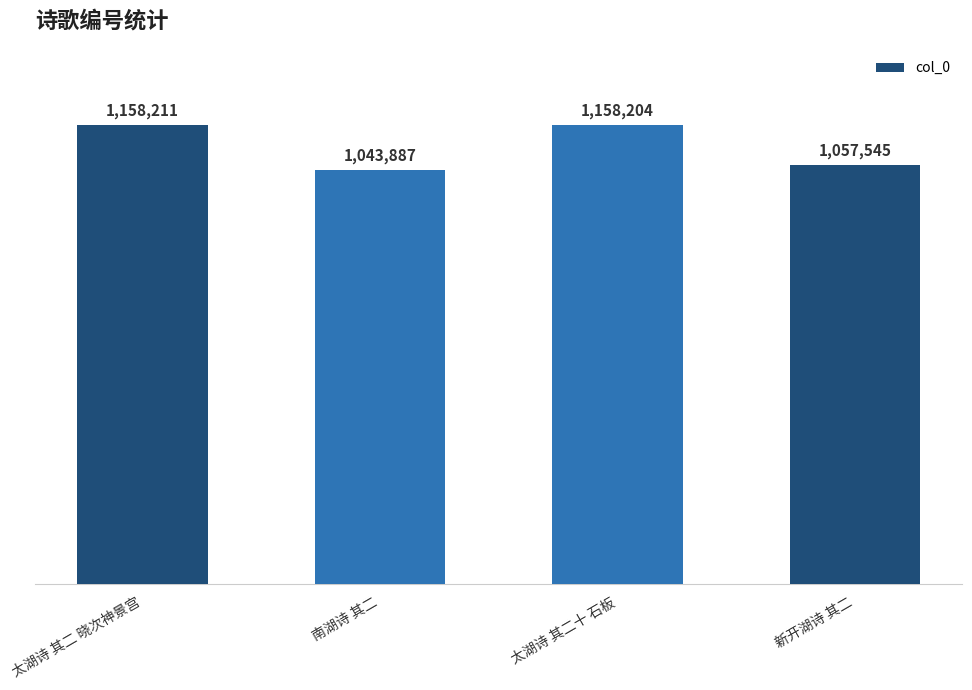

The value at 太湖诗 其二 晓次神景宫 is 1158211. True or false?

True